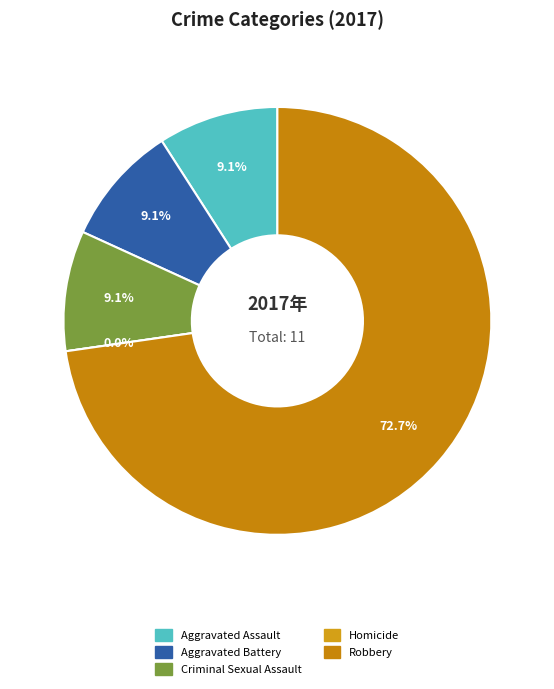

To the nearest percent, what is the difference between the largest and smallest slice percentages?

73%